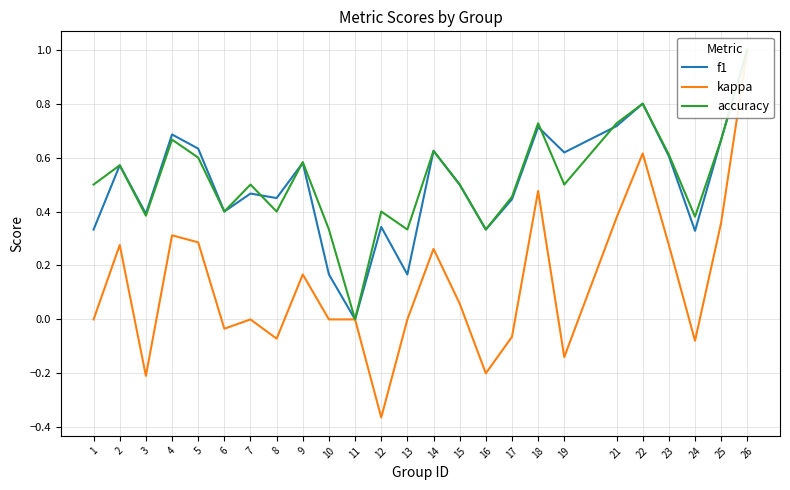

True or false: kappa and f1 cross at least once.

False